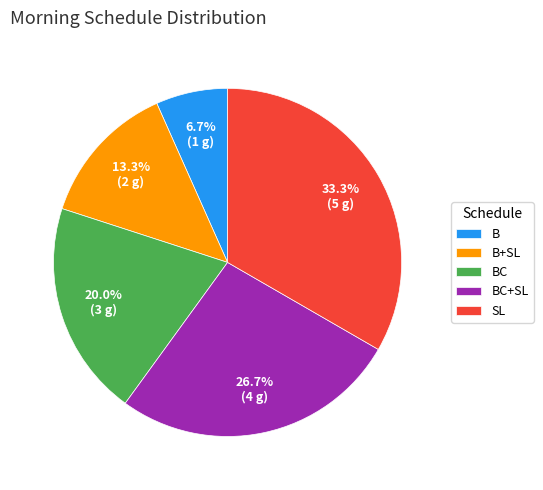

To the nearest percent, what portion does BC represent?

20%